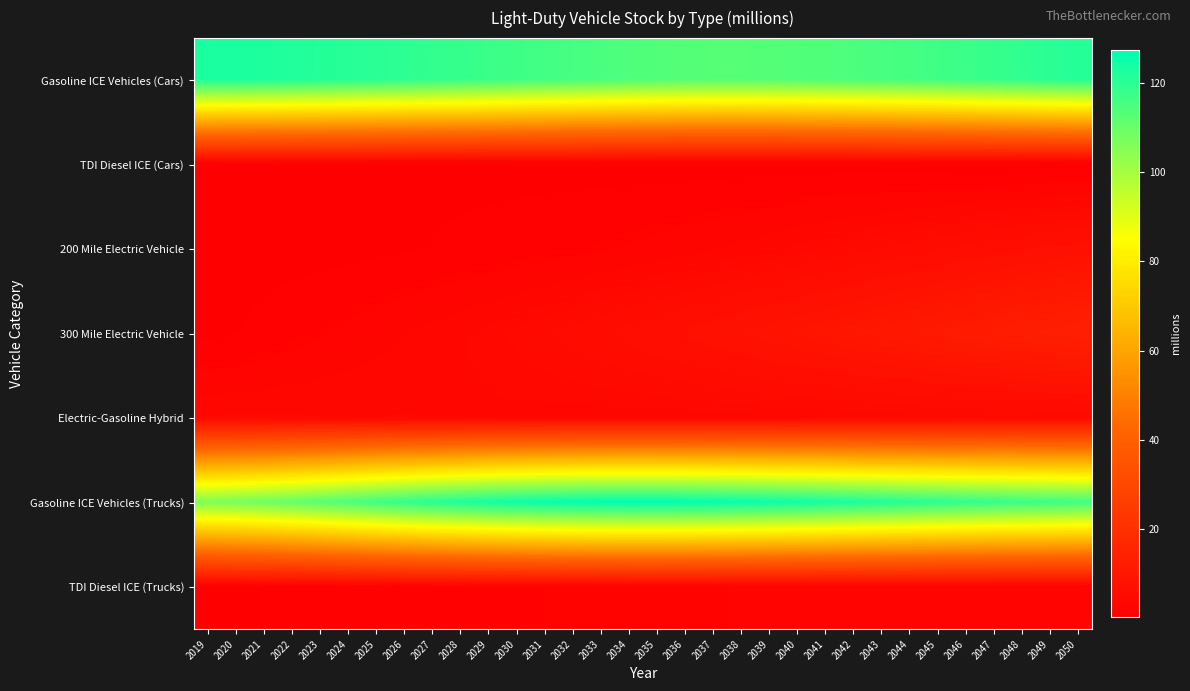

What is the difference between the highest and lowest values at 2031?

125.7